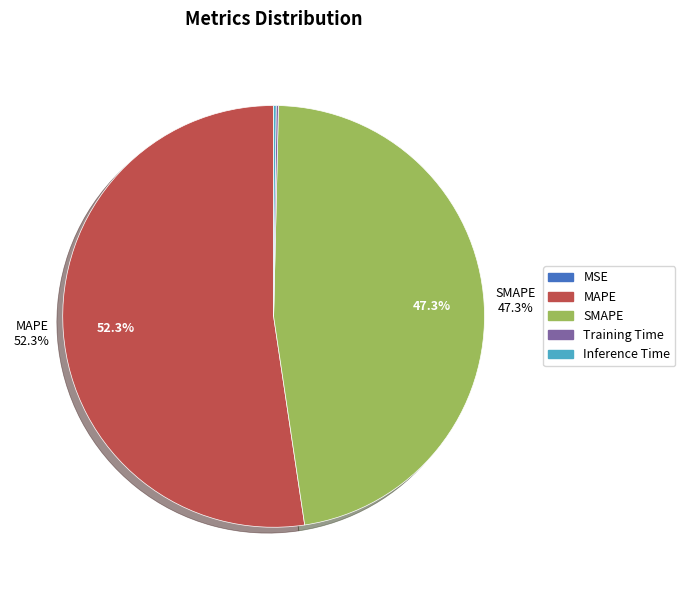

Is MAPE the majority of the pie?

Yes